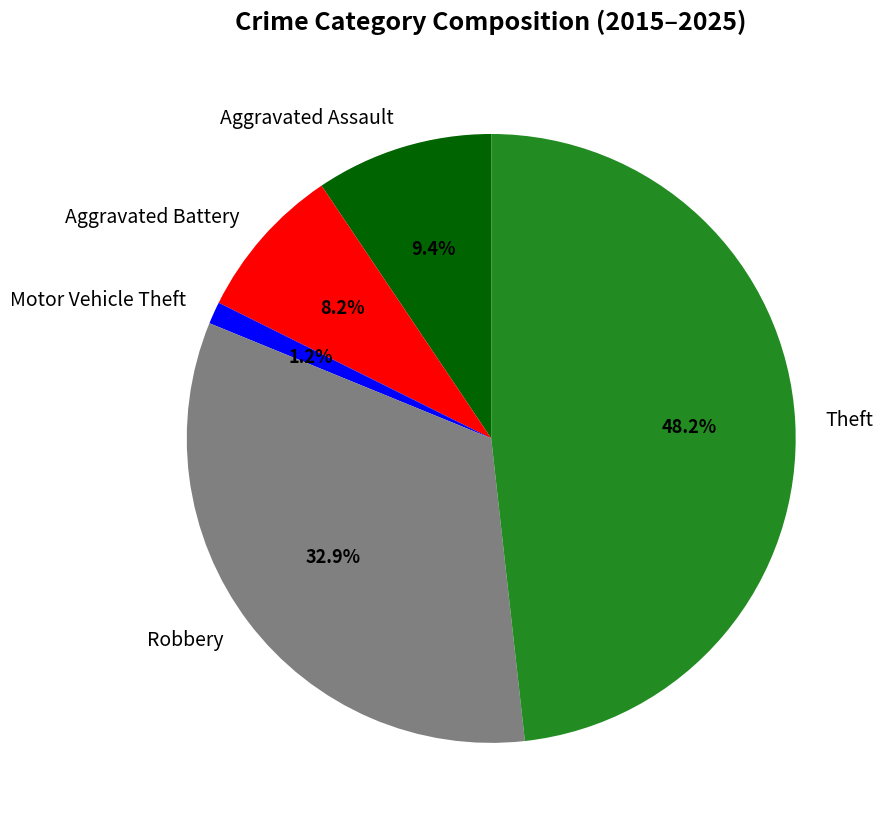

What is the largest slice in the pie chart?

Theft